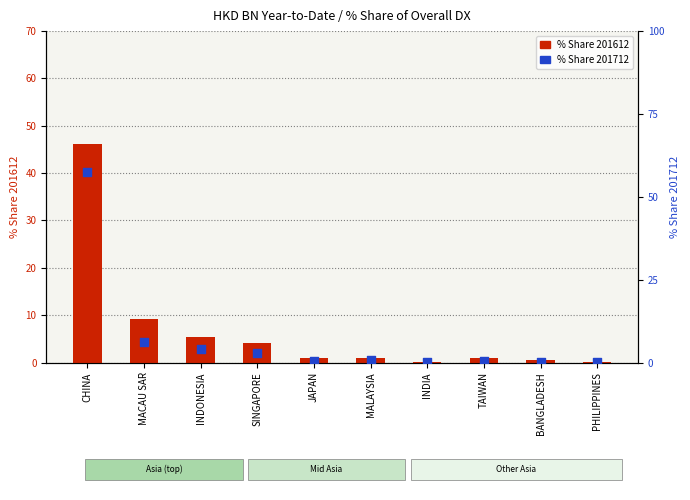

What are all the series names shown in the legend?

% Share 201612, % Share 201712